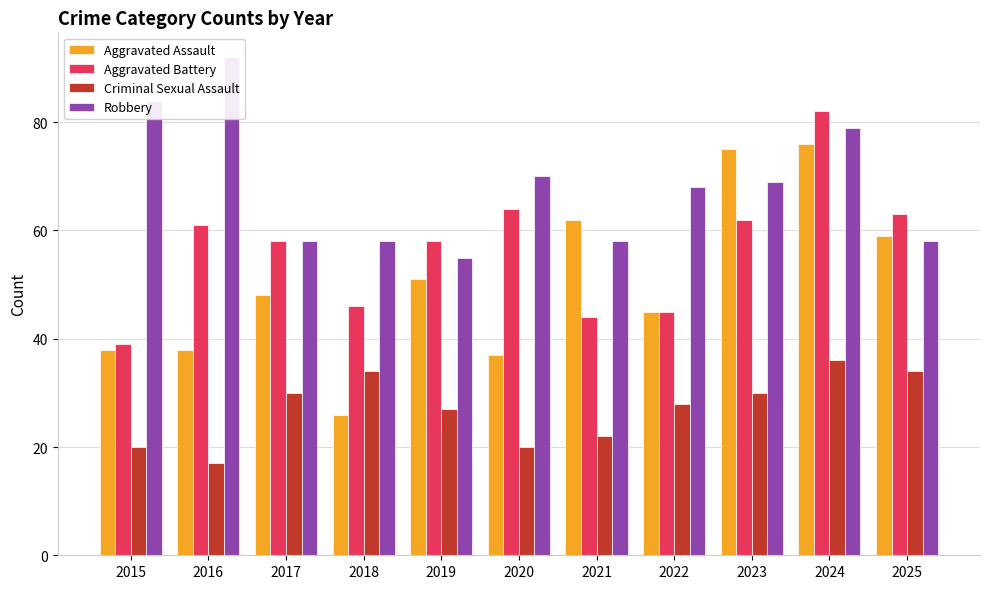

At which label is Aggravated Assault closest to 51?

2019